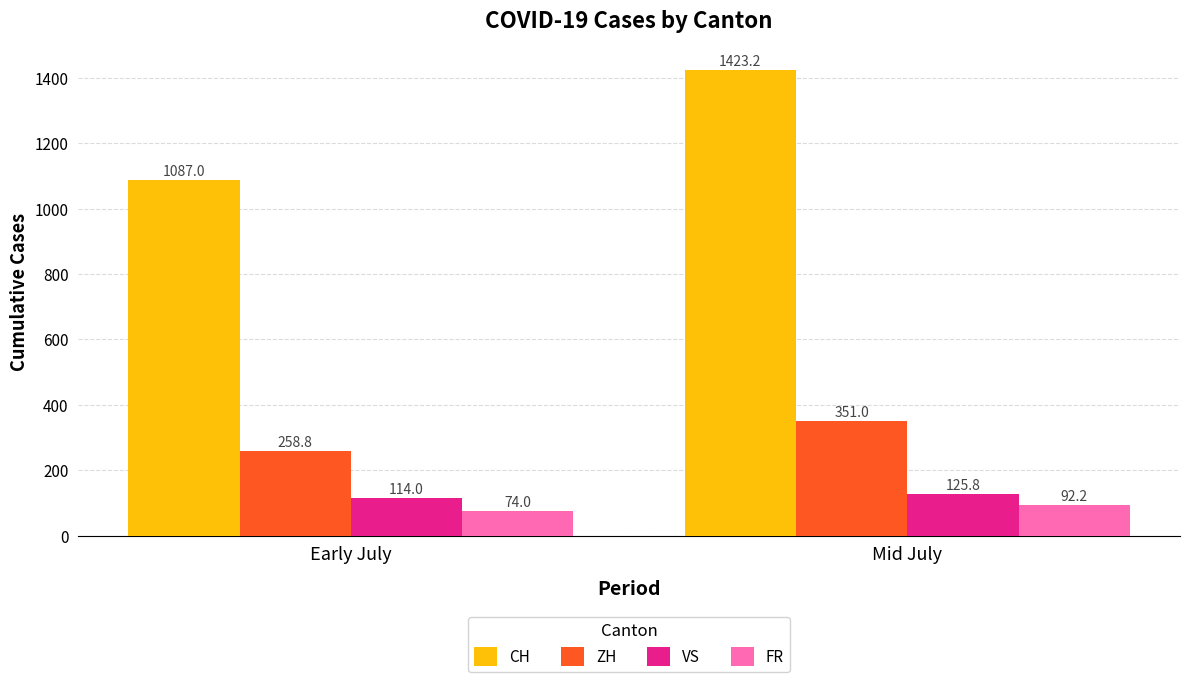

What is the label of the 1st bar from the left?

Early July